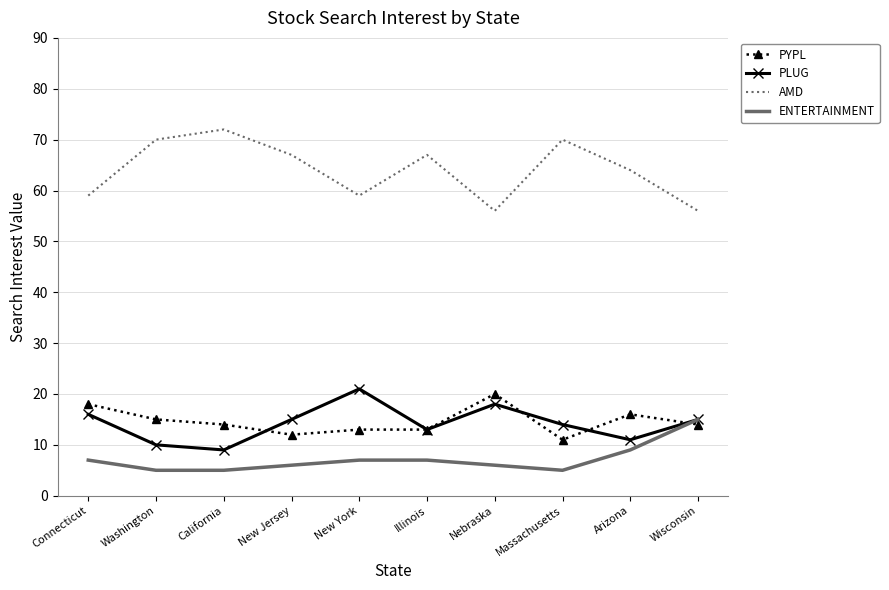

At which label does PYPL first exceed 14?

Connecticut